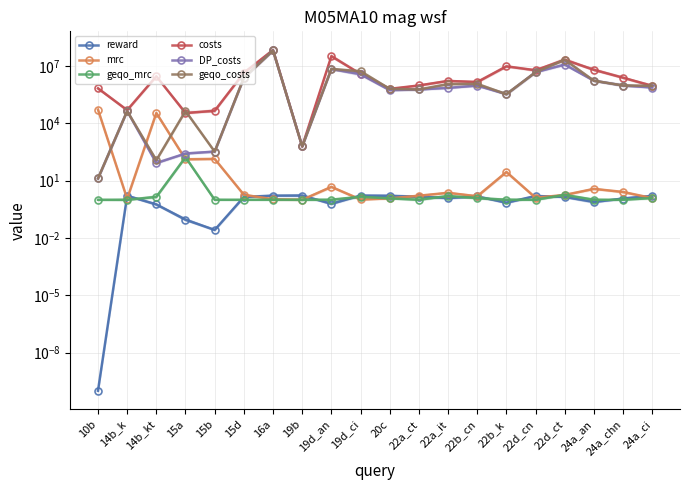

The mrc series shows 2.3 at 22a_it. True or false?

True